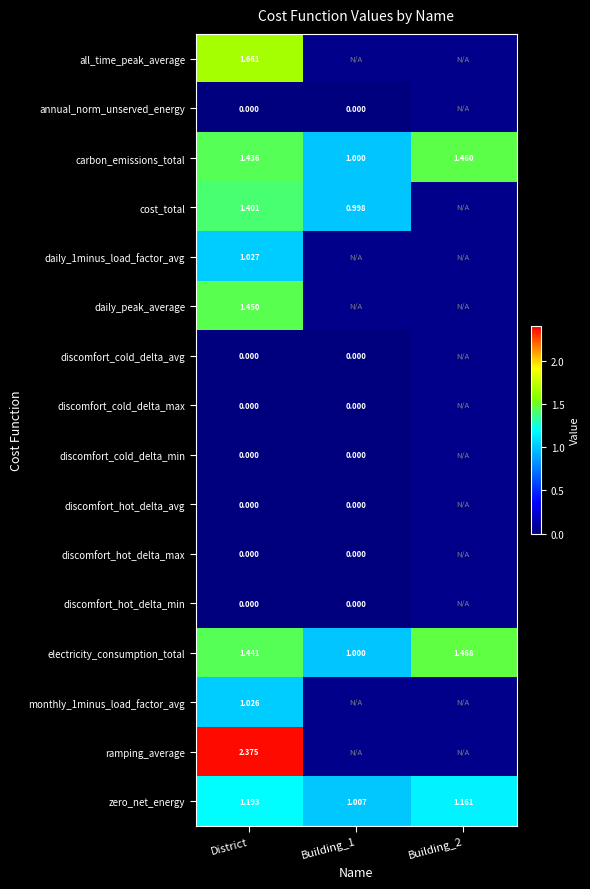

List the series in order of their peak value, highest first.

ramping_average, all_time_peak_average, electricity_consumption_total, carbon_emissions_total, daily_peak_average, cost_total, zero_net_energy, daily_1minus_load_factor_avg, monthly_1minus_load_factor_avg, annual_norm_unserved_energy, discomfort_cold_delta_avg, discomfort_cold_delta_max, discomfort_cold_delta_min, discomfort_hot_delta_avg, discomfort_hot_delta_max, discomfort_hot_delta_min